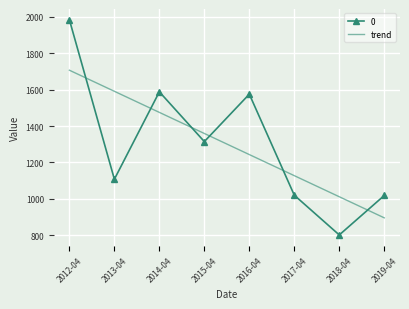

What is the spread (max minus min) of values at 2019-04?

122.8